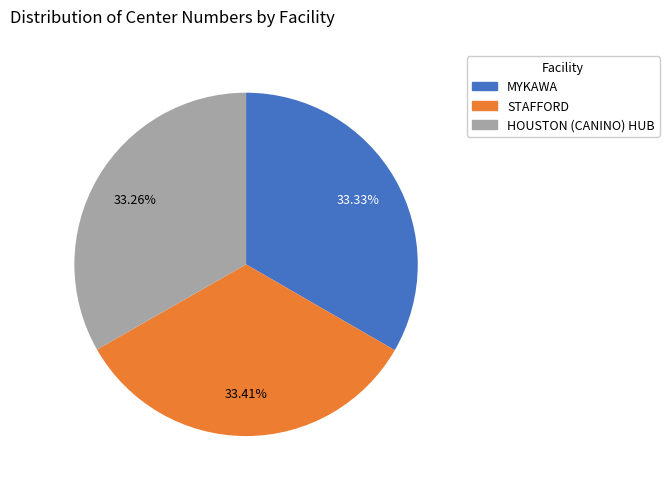

Is the sum of MYKAWA and HOUSTON (CANINO) HUB greater than half?

Yes